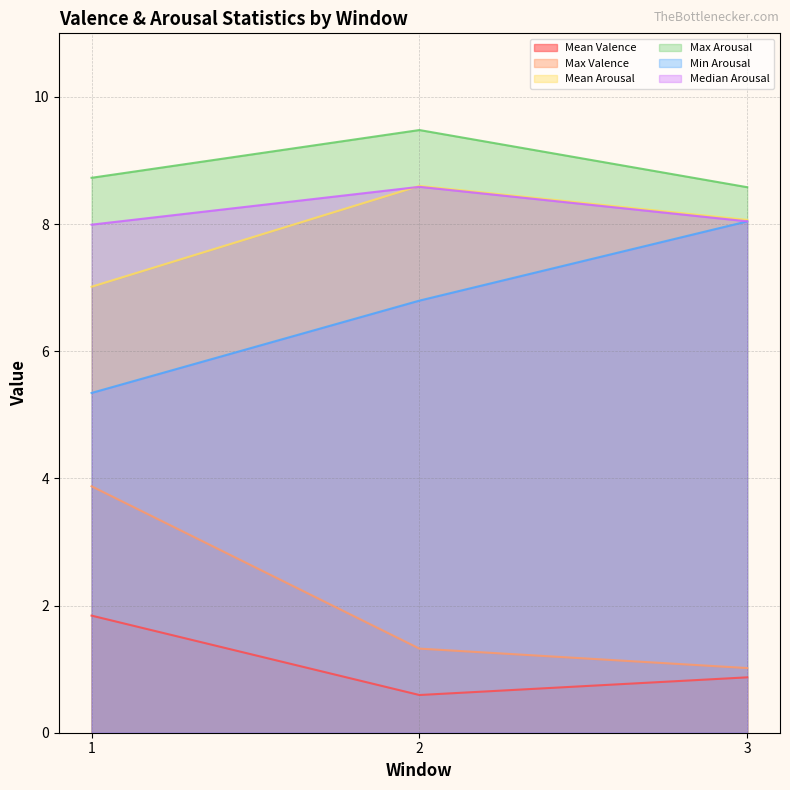

Where does the Mean Arousal series first go above 8?

2